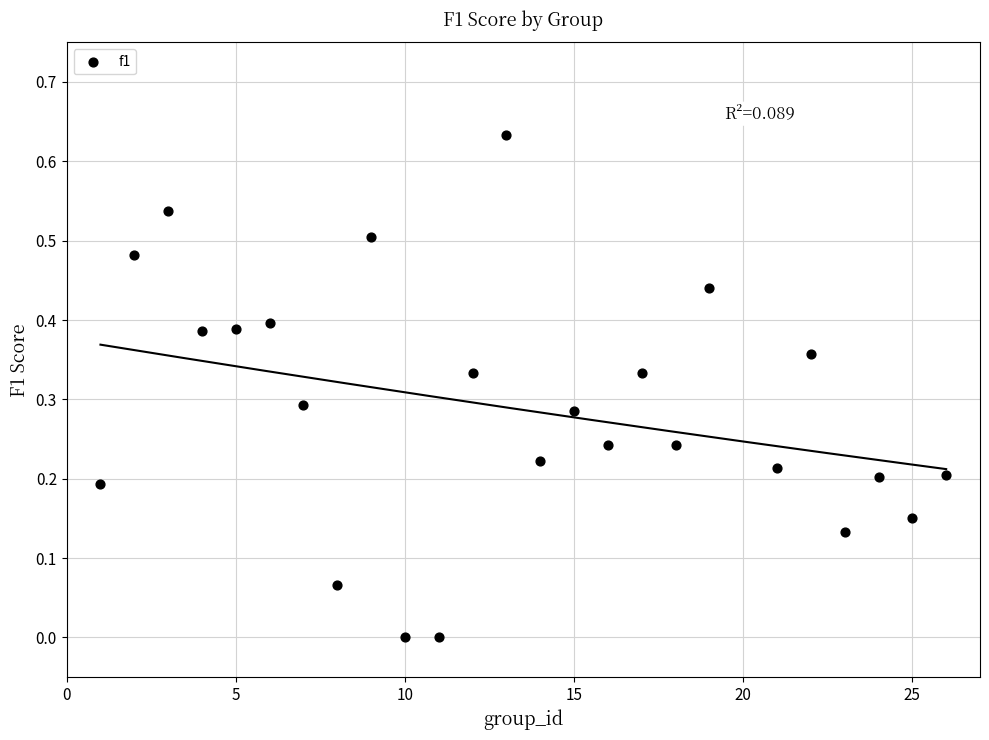

What is the range of X values (max minus min)?

25.0